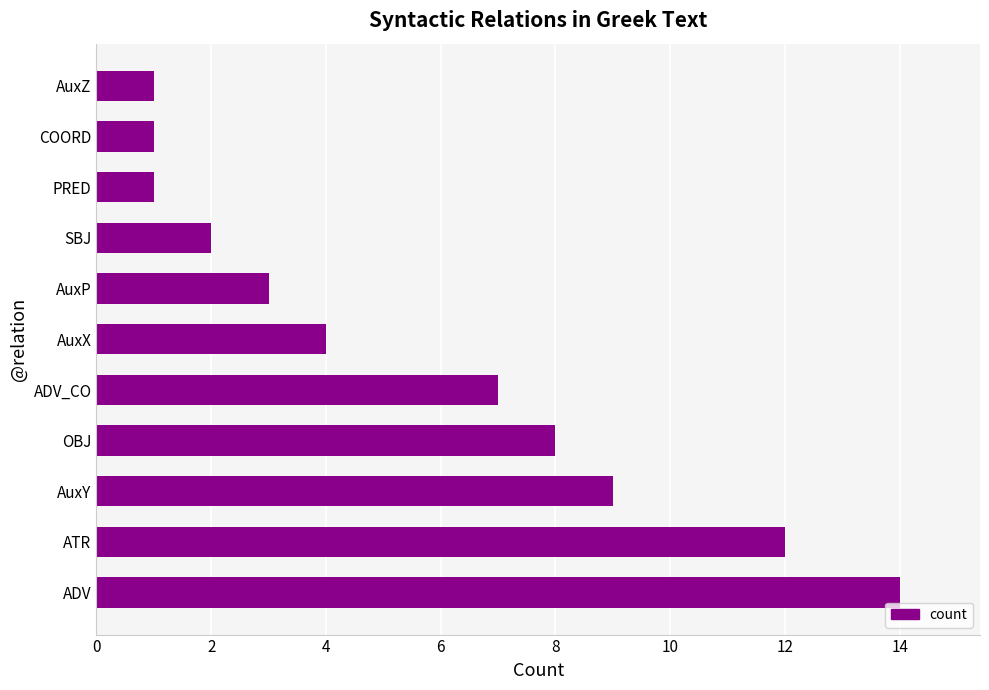

True or false: the data shows 3 at ADV_CO.

False